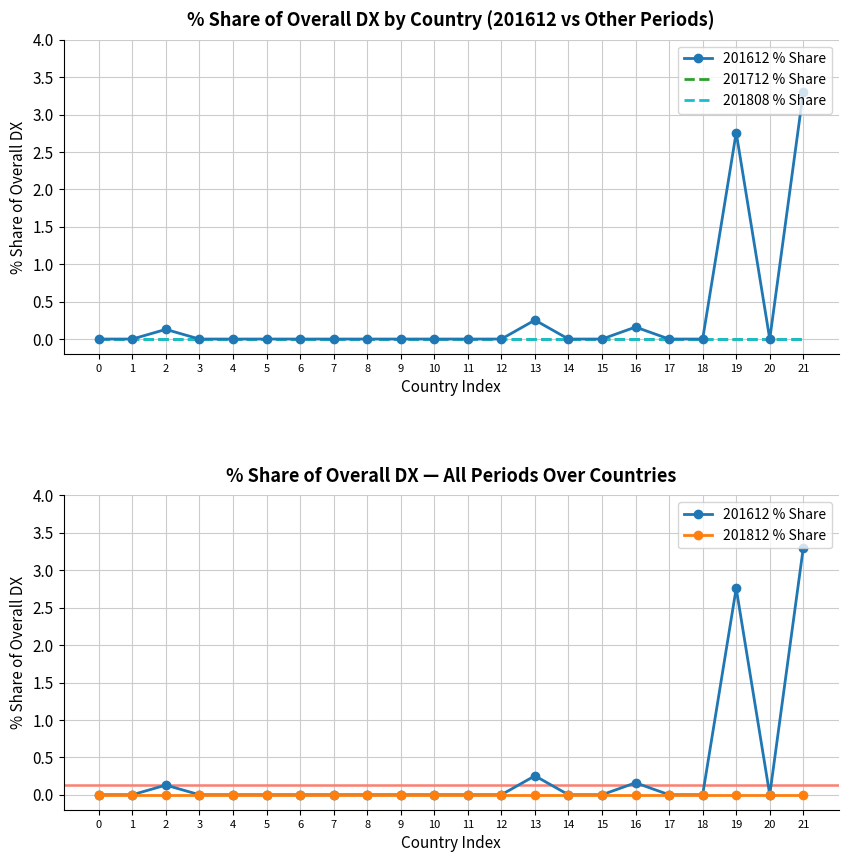

True or false: 201712 % Share and 201808 % Share intersect in this chart.

False